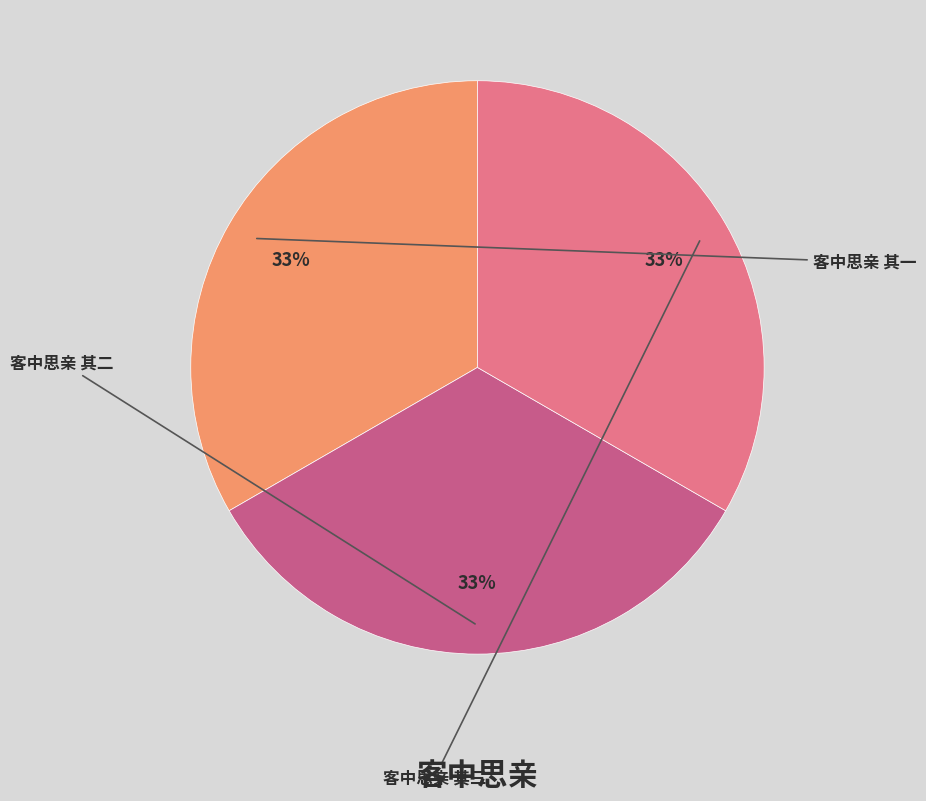

Which has a higher value, 客中思亲 其二 or 客中思亲 其三?

客中思亲 其三